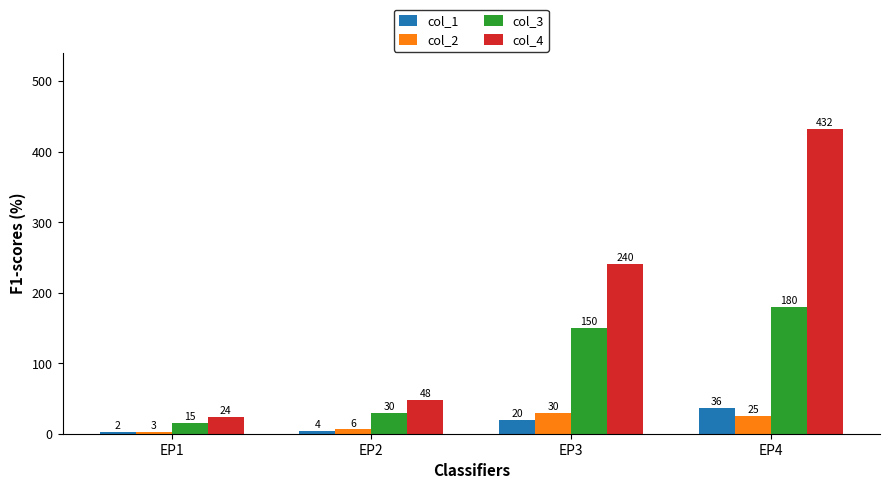

Which series has the largest total across all categories?

col_4